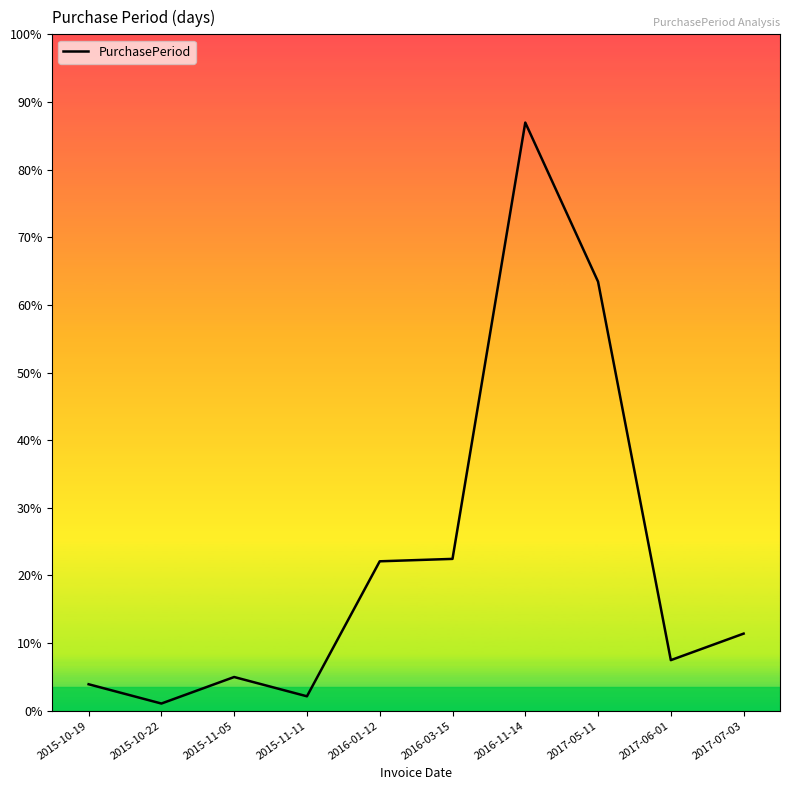

Reading left to right, what are all the values shown in this chart?

2015-10-19=11	2015-10-22=3	2015-11-05=14	2015-11-11=6	2016-01-12=62	2016-03-15=63	2016-11-14=244	2017-05-11=178	2017-06-01=21	2017-07-03=32